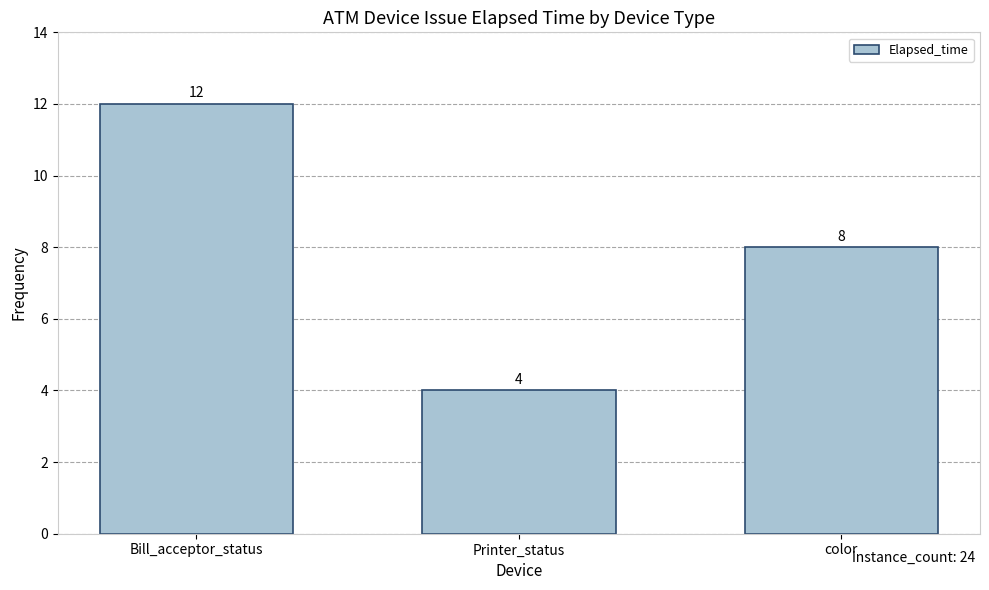

What is the smallest value displayed?

4